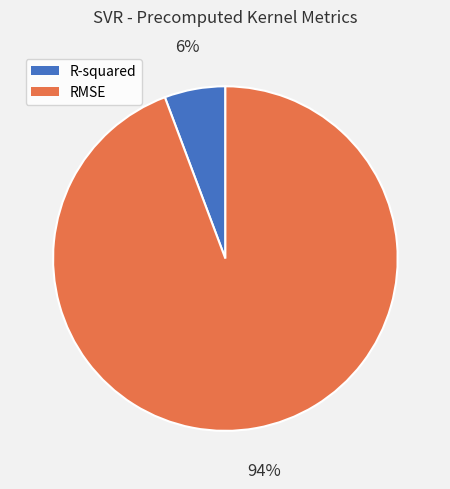

How many slices are in this pie chart?

2